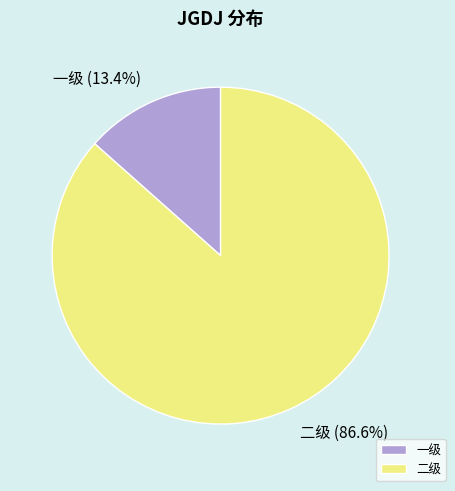

Which slice is the smallest?

一级